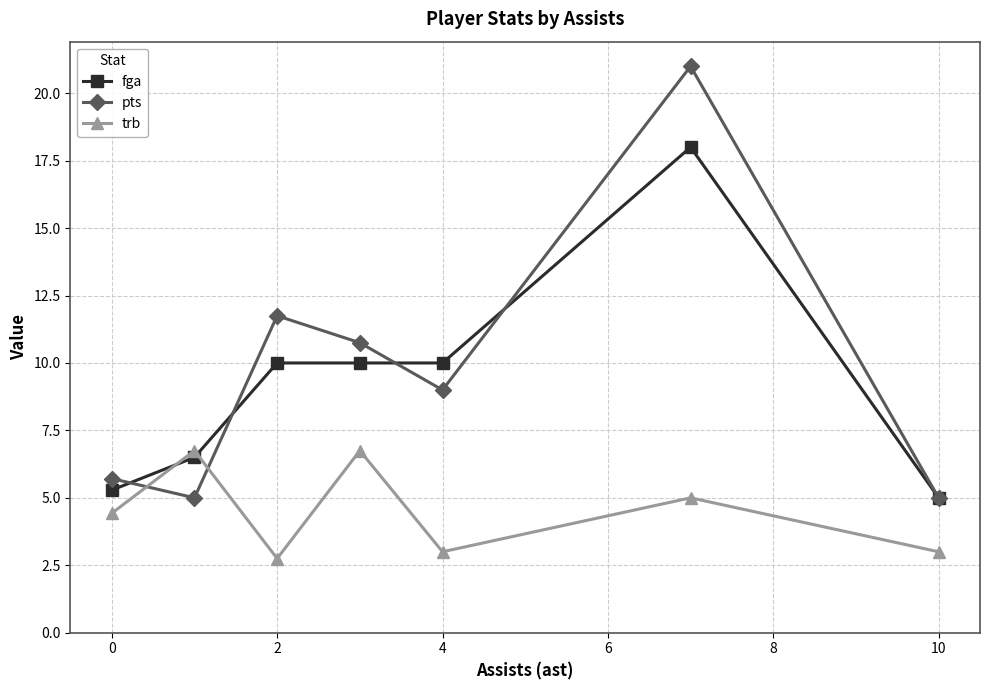

What is the value of the fga point at the 7th from the left?

5.0